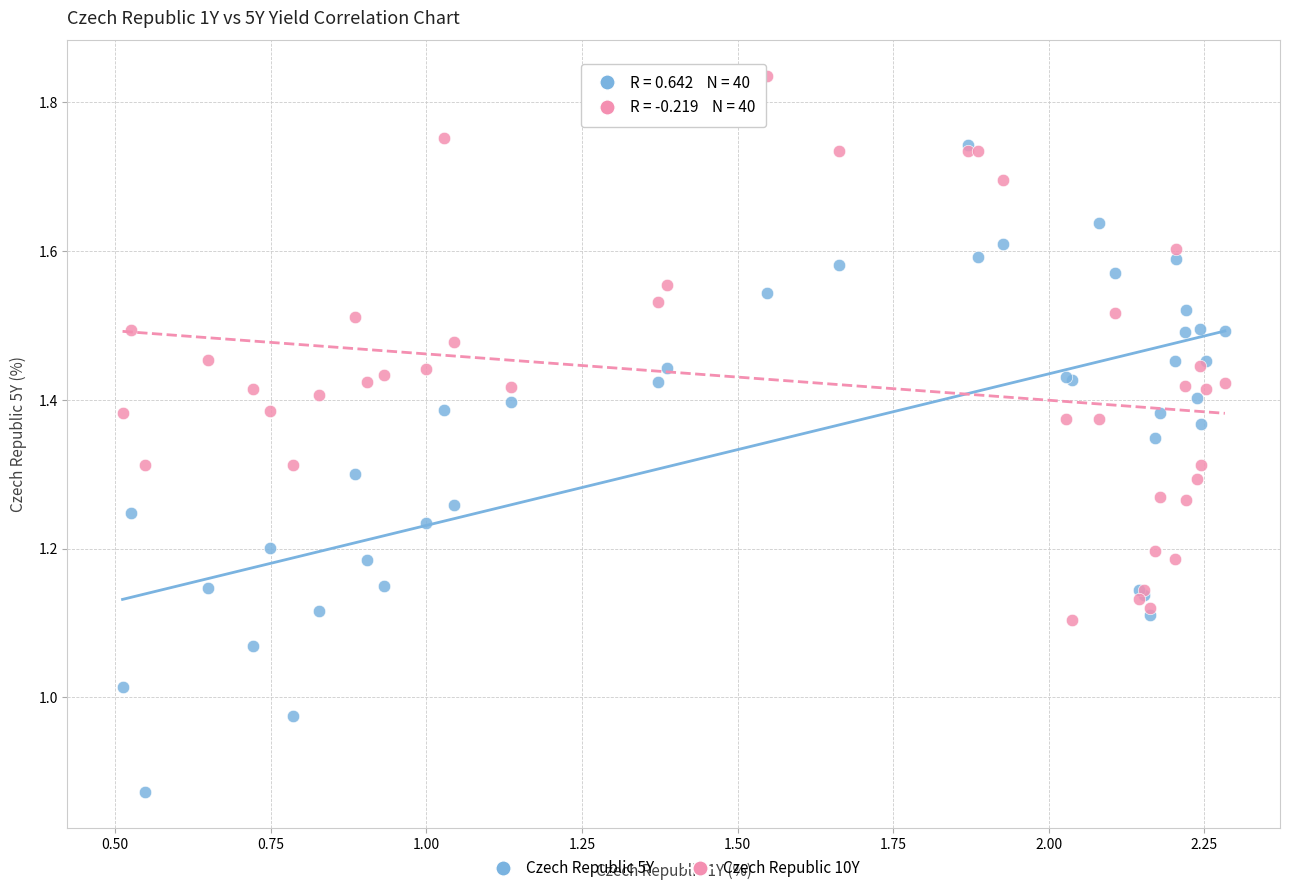

What are all the series names shown in the legend?

Czech Republic 5Y, Czech Republic 10Y